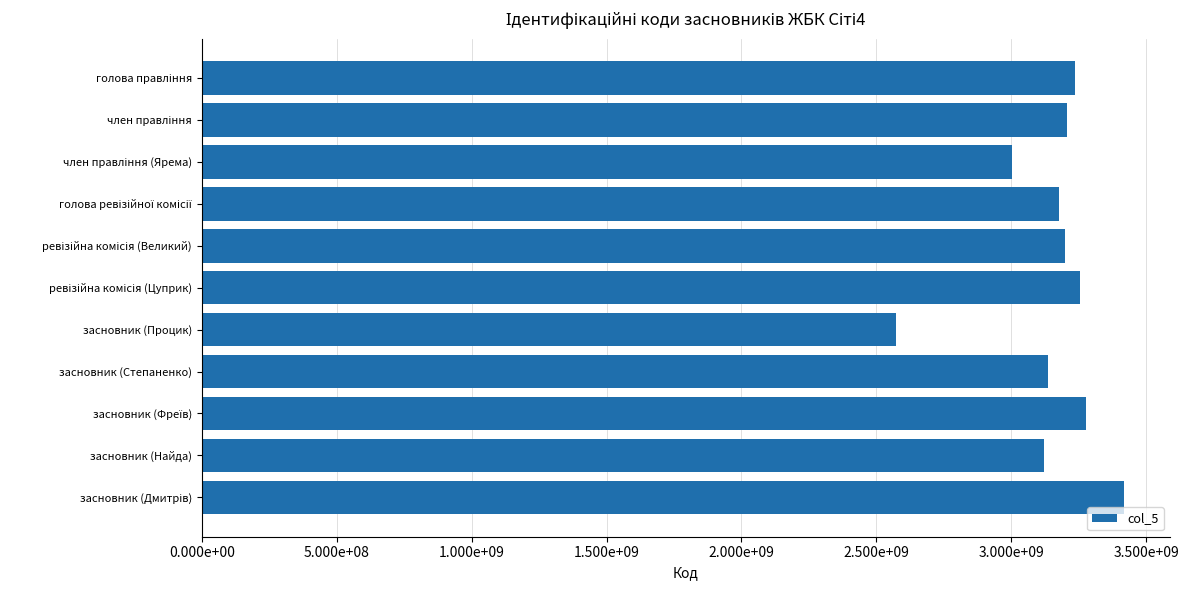

How many data points are less than 3200113839?

5